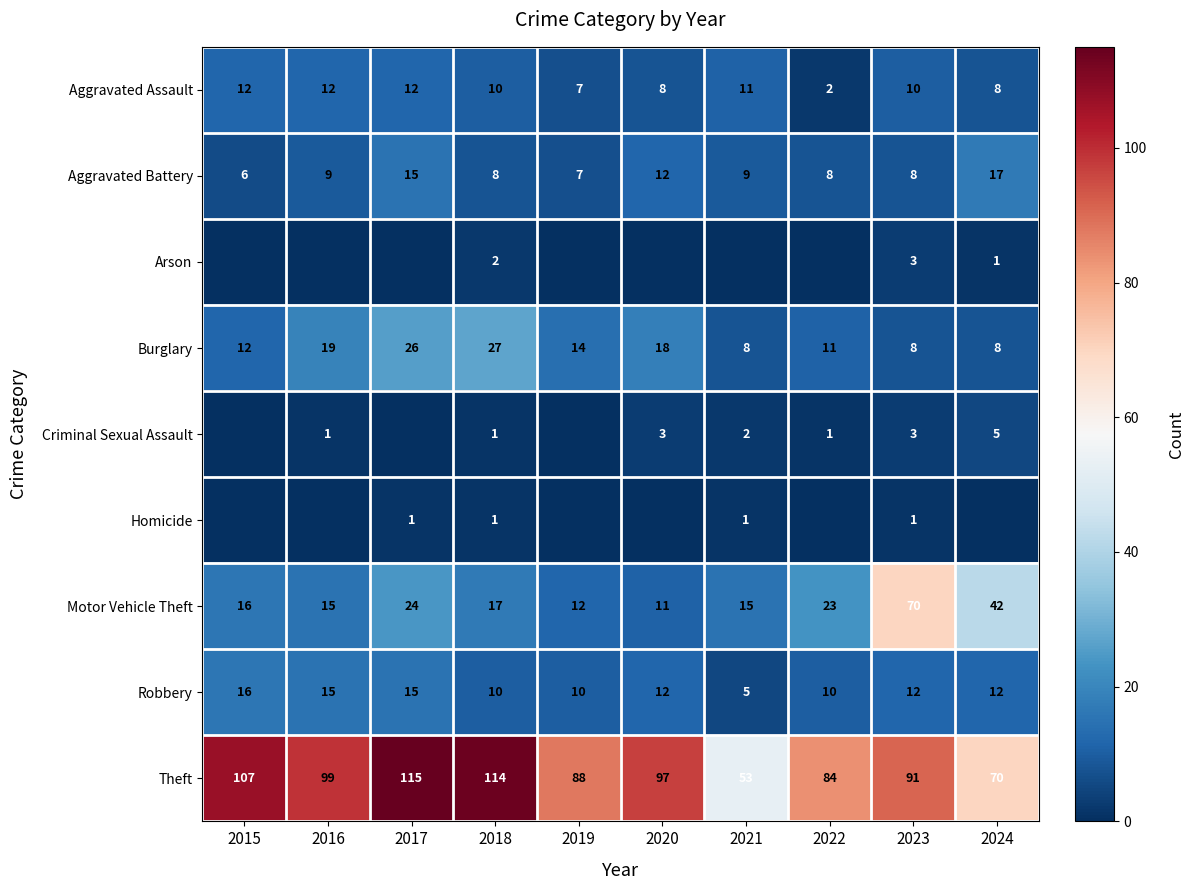

At which label is Aggravated Battery closest to 11?

2020